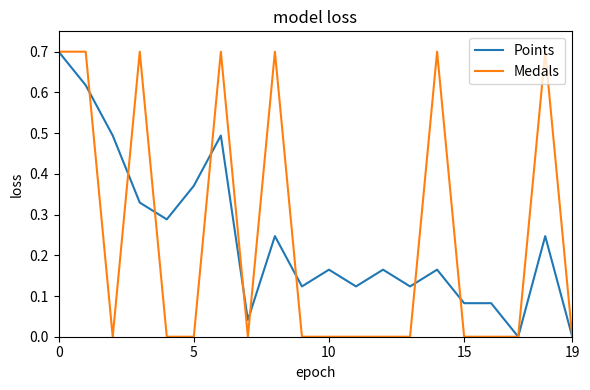

What is the greatest value displayed?

0.7